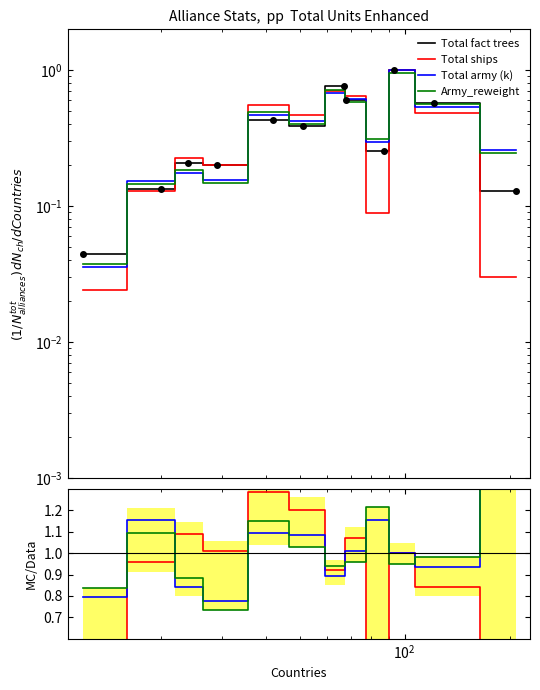

How many times do Total ships and Total army (k) cross each other?

2